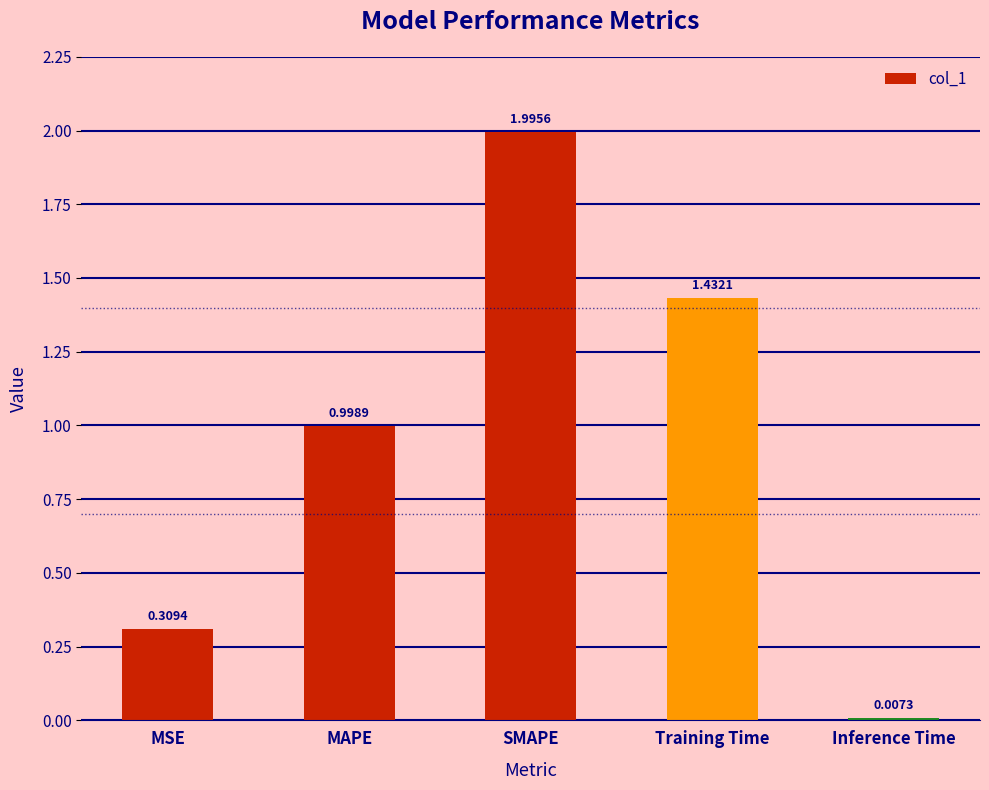

Rank the categories by value from lowest to highest.

Inference Time, MSE, MAPE, Training Time, SMAPE